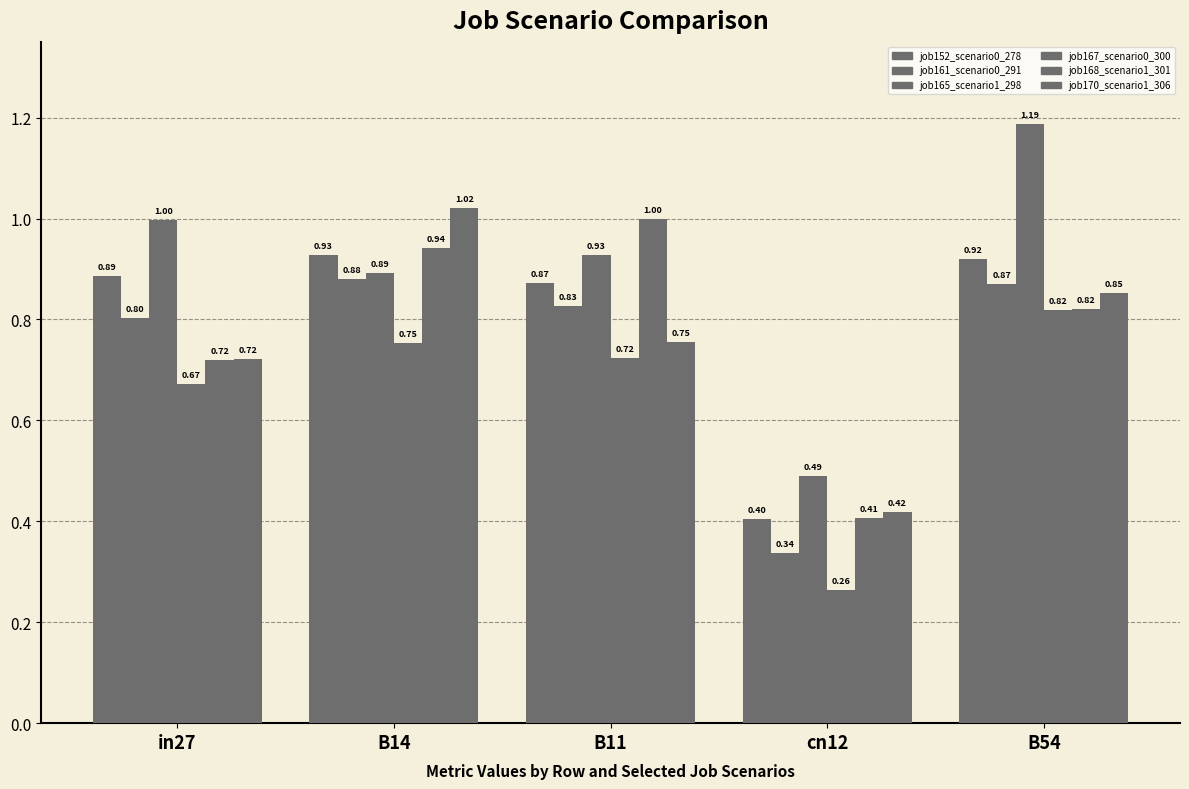

How many categories are shown in the chart?

5